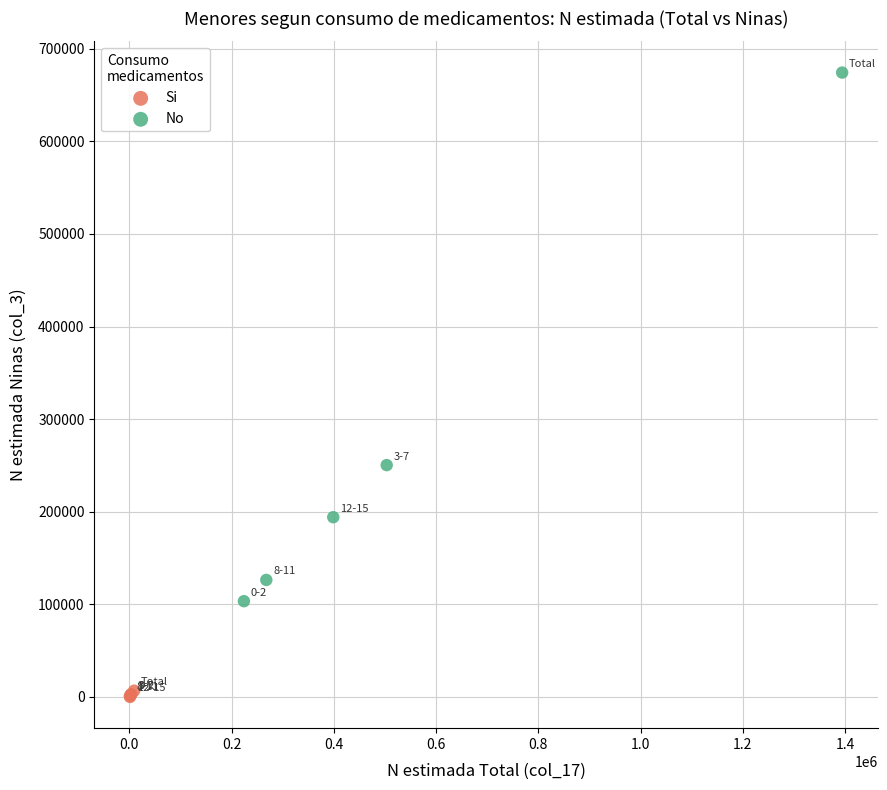

What are all the series names shown in the legend?

Si, No